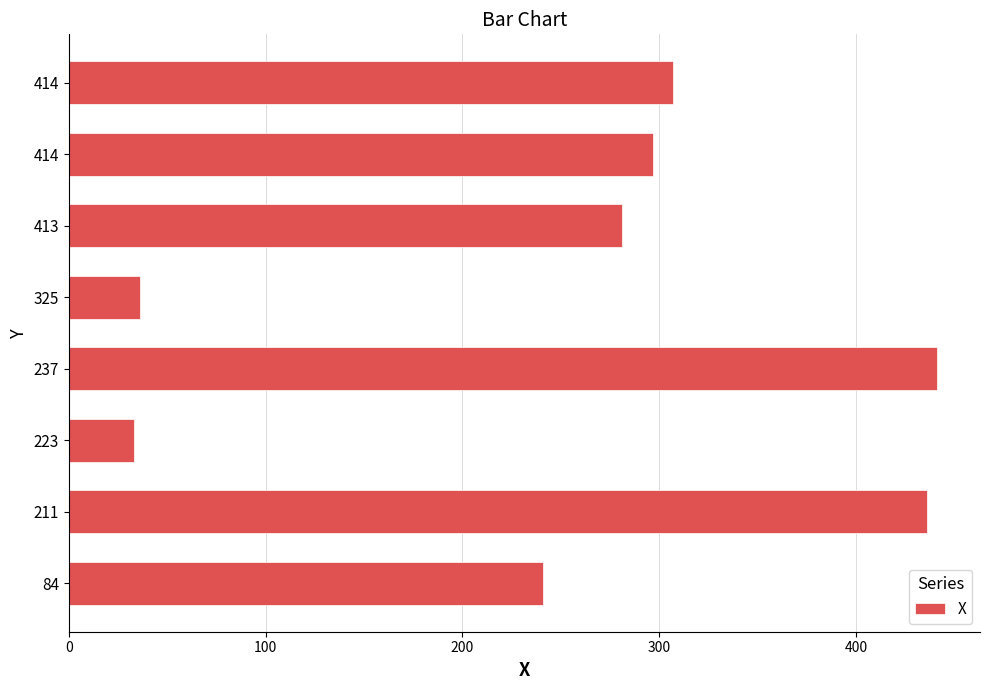

What is the difference between the maximum and second lowest values?

405